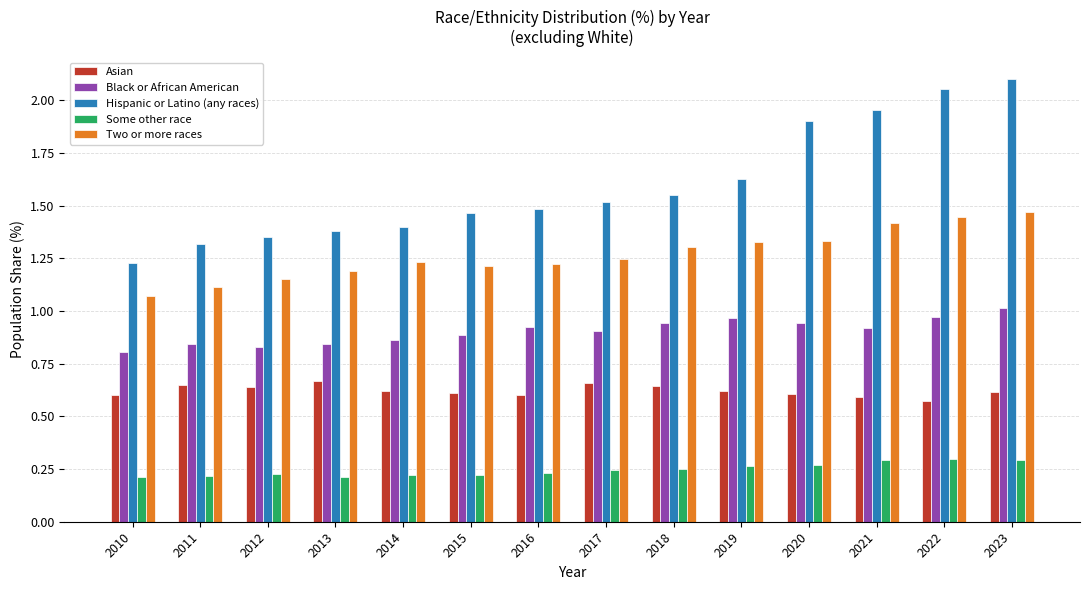

Are the bars grouped side by side (vs. stacked)?

Yes